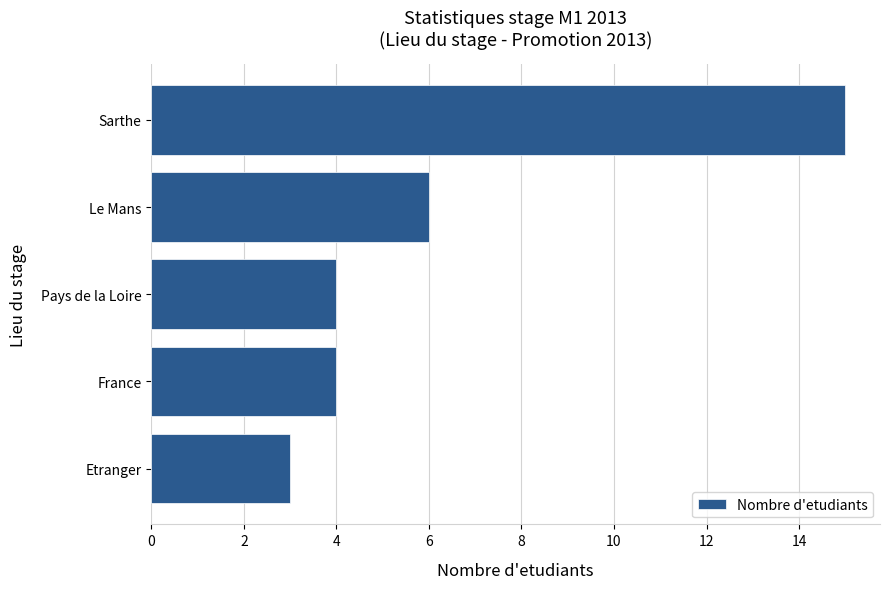

How many bars are there in total?

5